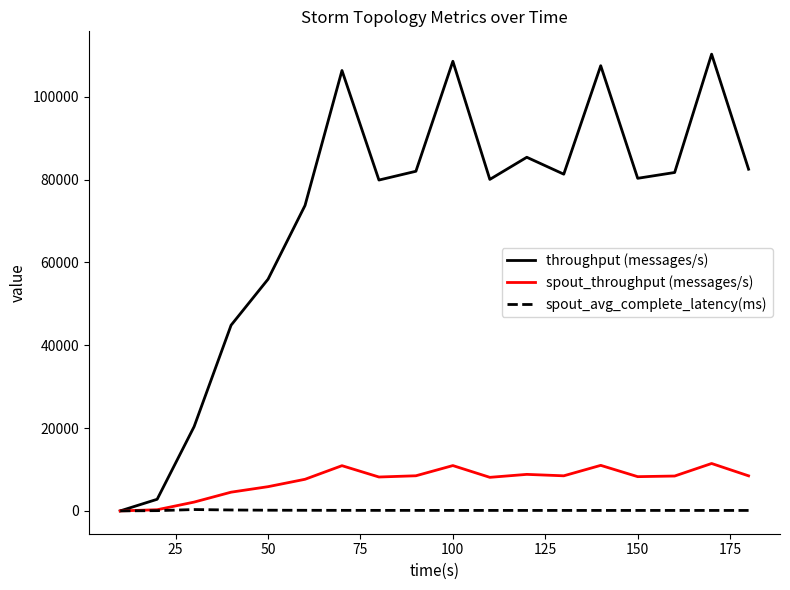

List the series in order of their peak value, highest first.

throughput (messages/s), spout_throughput (messages/s), spout_avg_complete_latency(ms)